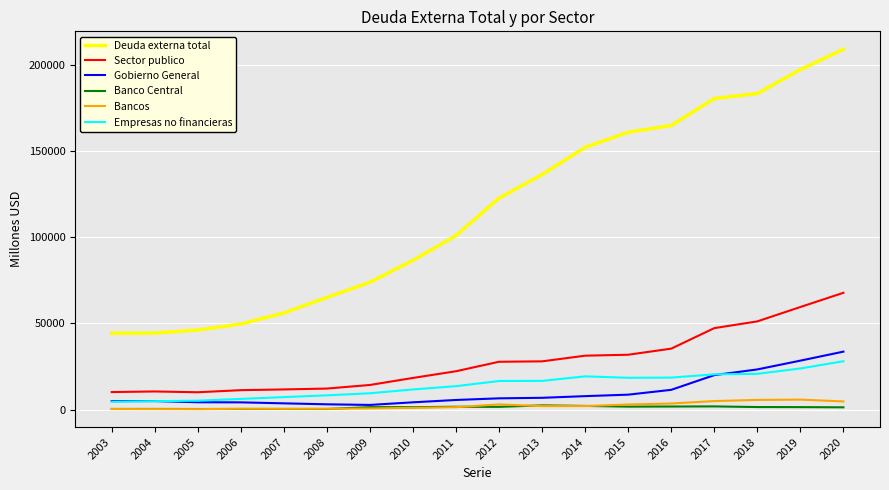

How many distinct data groups are displayed?

6